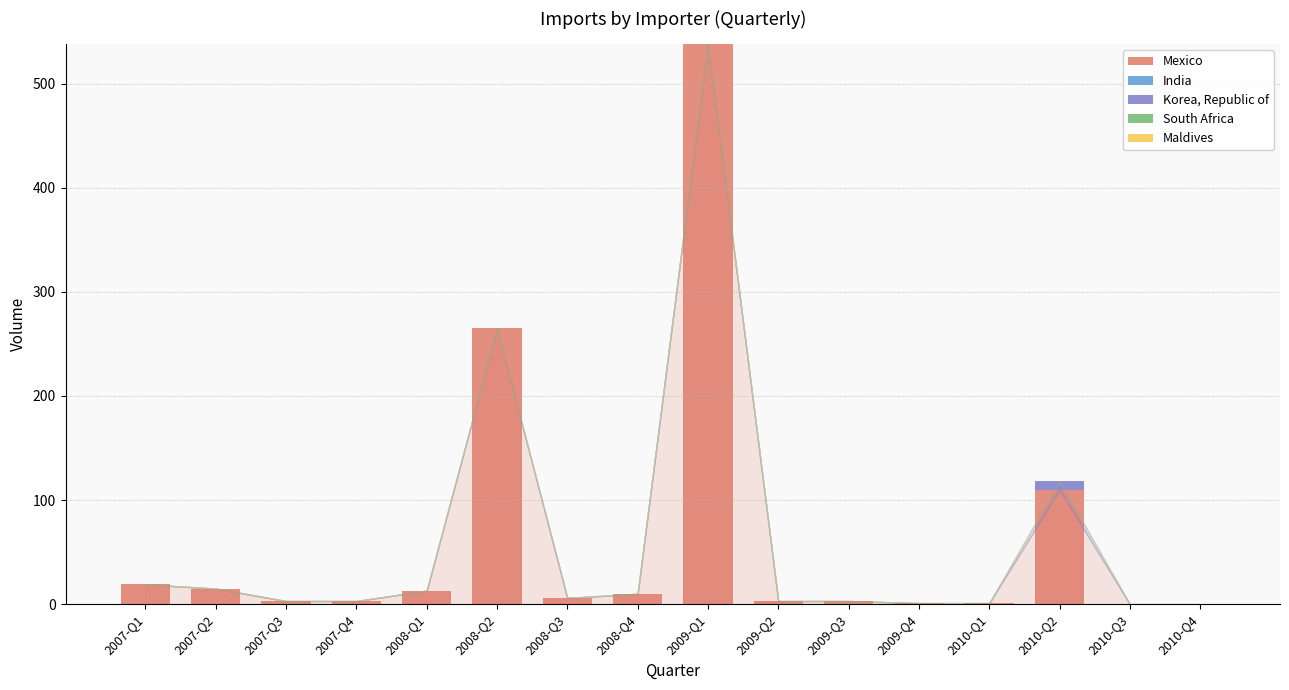

Are the bars grouped side by side (vs. stacked)?

No